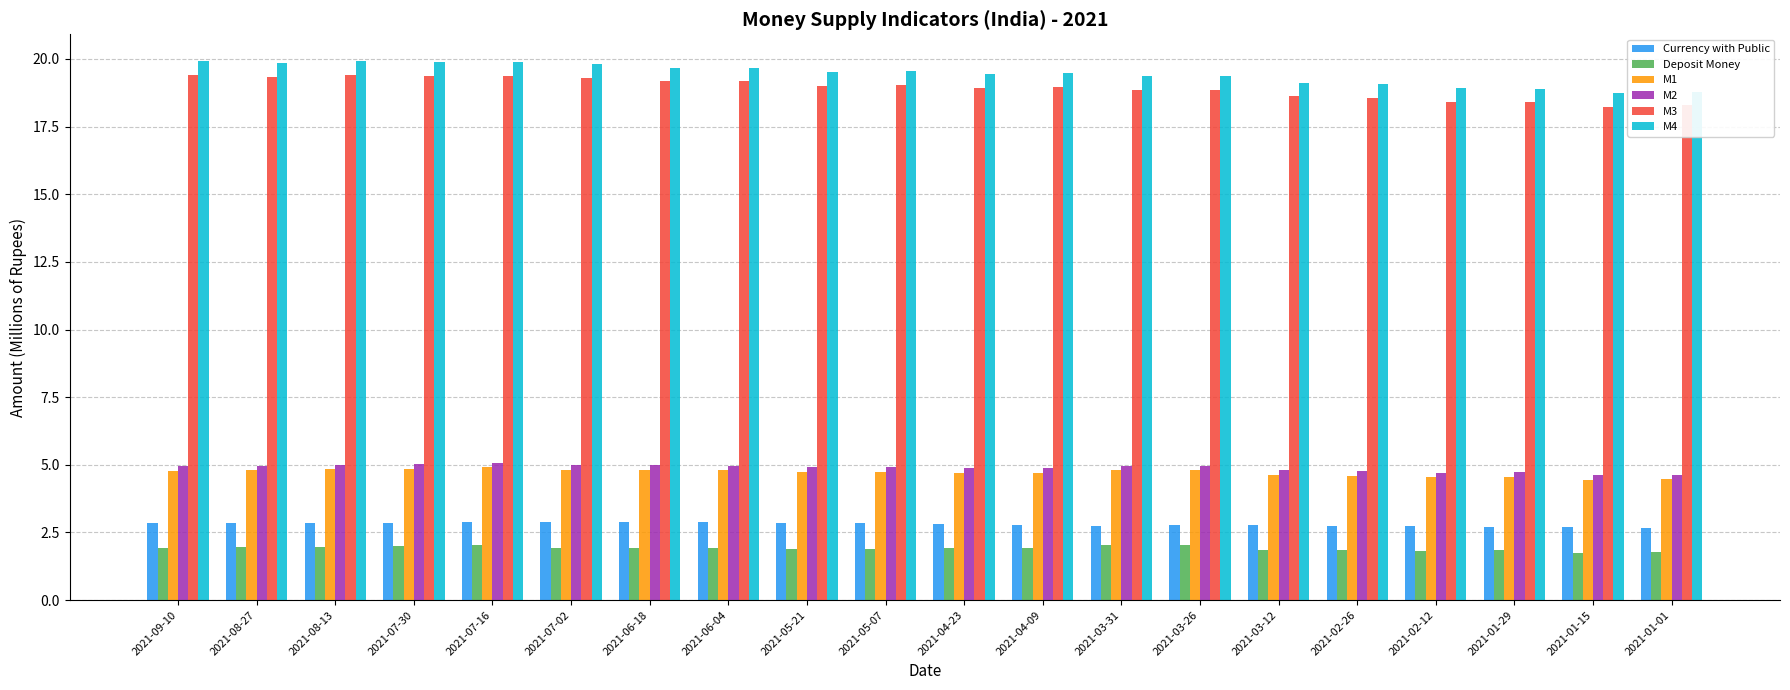

True or false: M2 has a value of 5.0 at 2021-03-26.

True